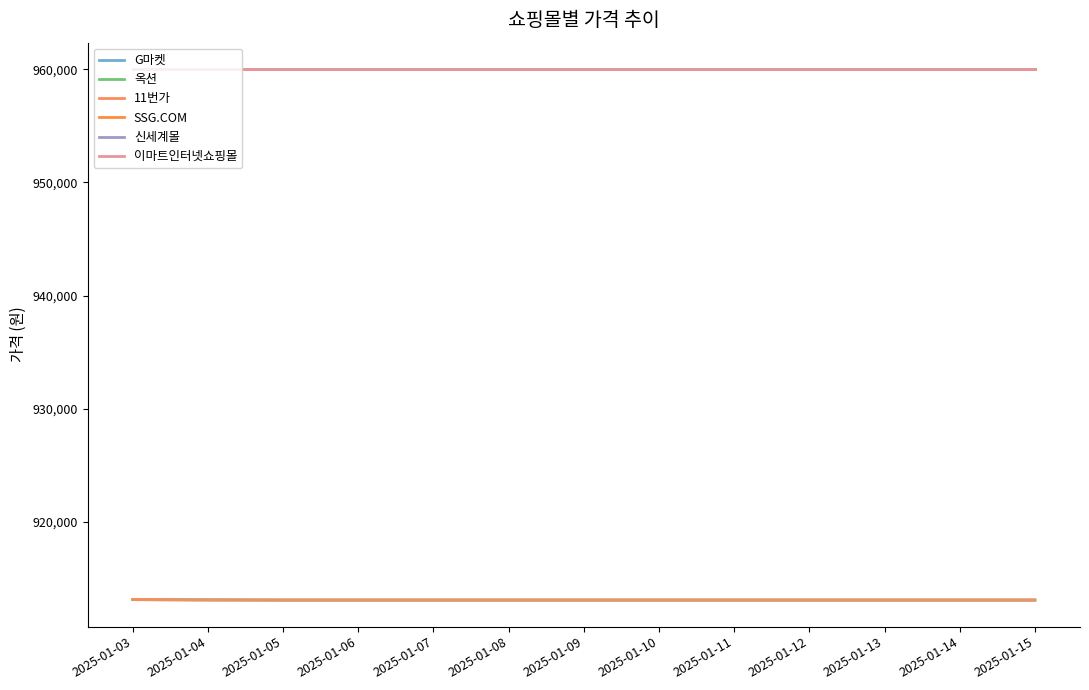

Is this an area chart (filled region under the line)?

No